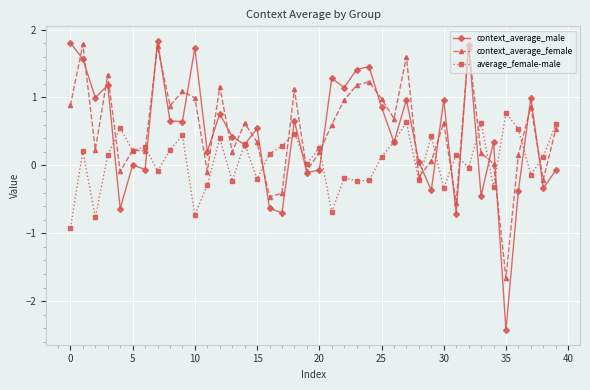

After their last crossing, which series has the higher values: context_average_male or average_female-male?

average_female-male